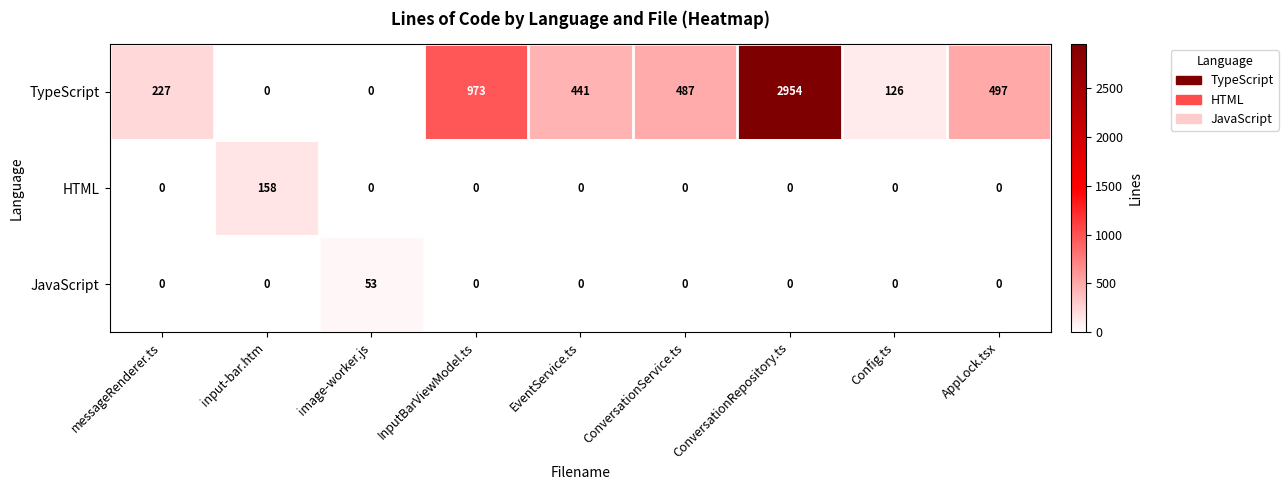

What is the difference between the HTML values at input-bar.htm and messageRenderer.ts?

158